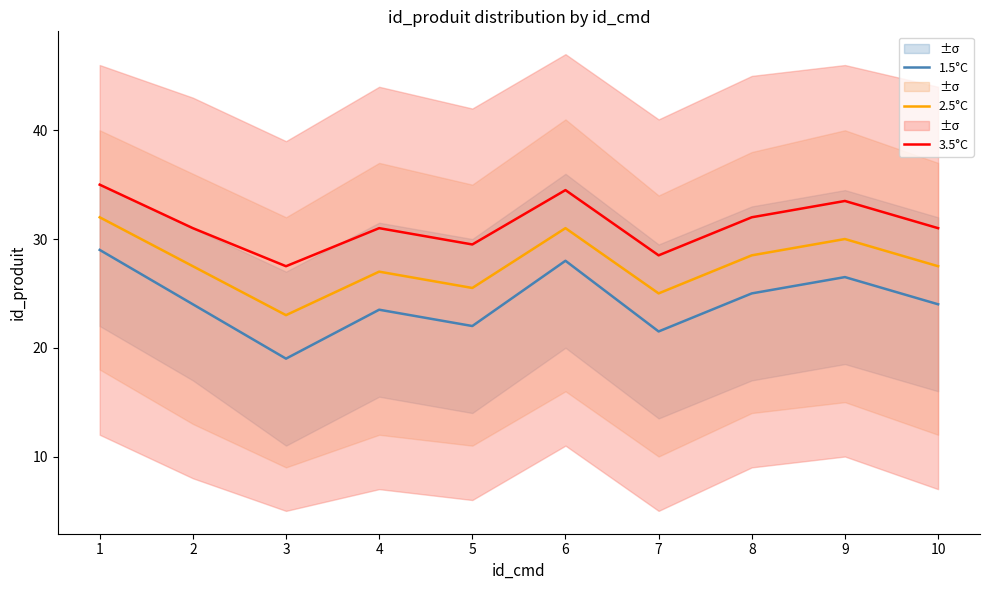

In 2.5°C, how many points are higher than both neighbors (excluding endpoints)?

3